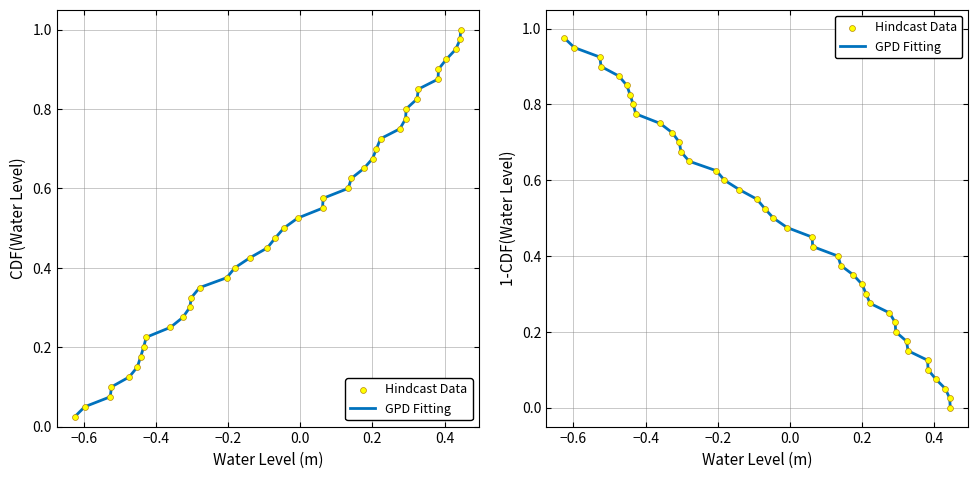

Which series contains the highest Y value?

GPD Fitting